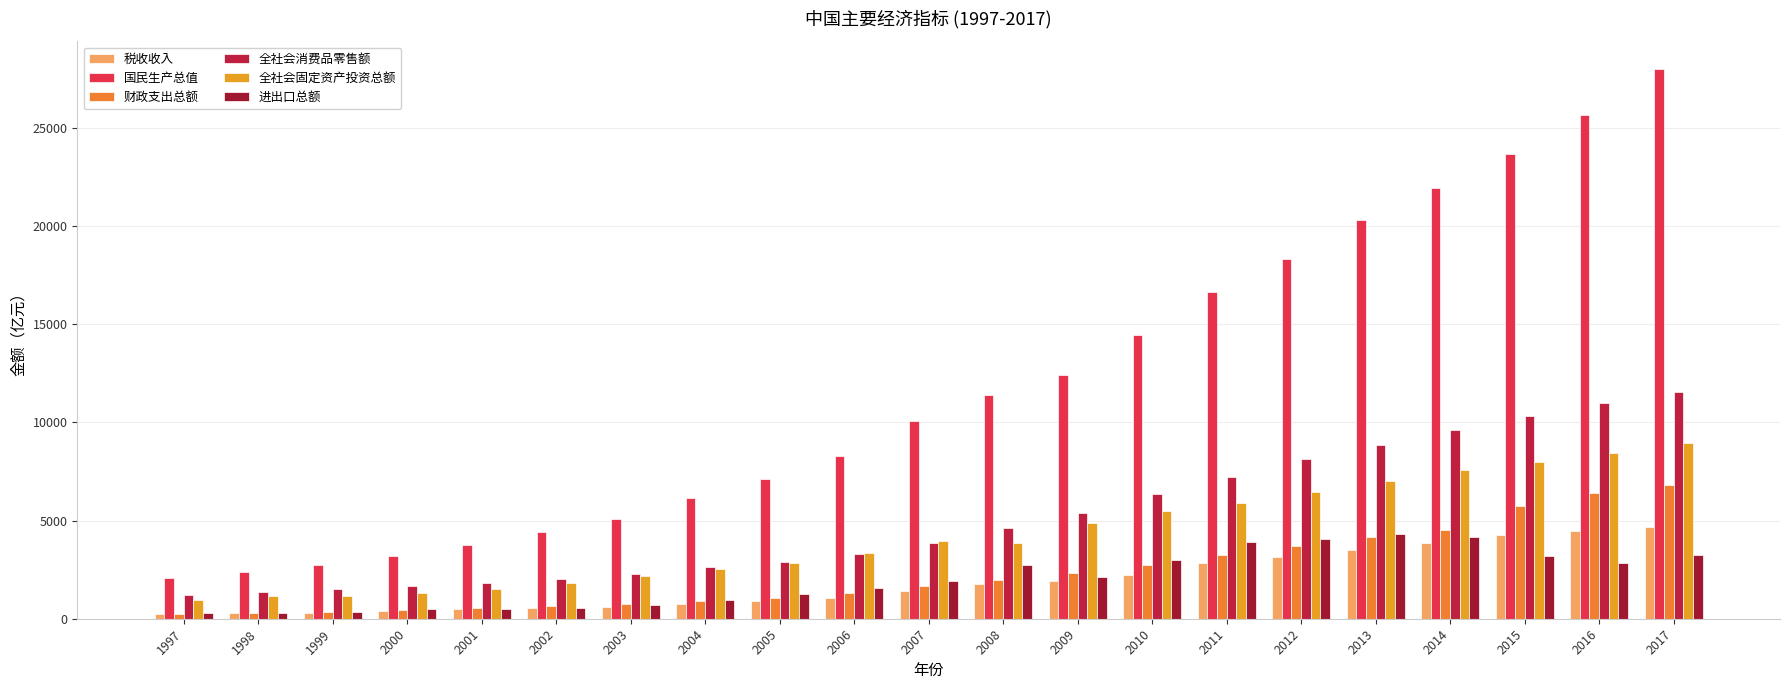

What is the smallest value displayed?

235.8